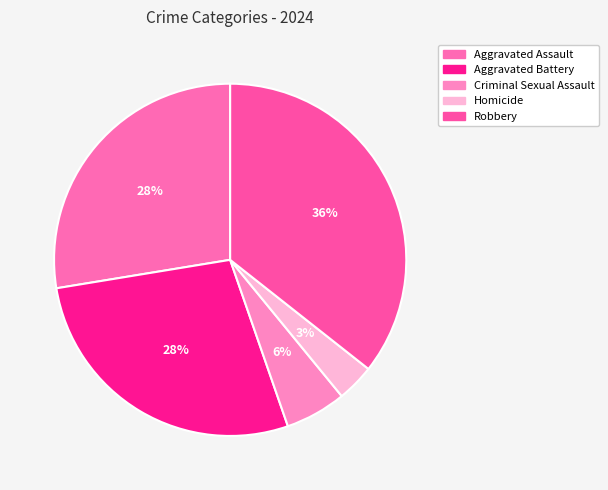

Is Aggravated Assault the majority of the pie?

No